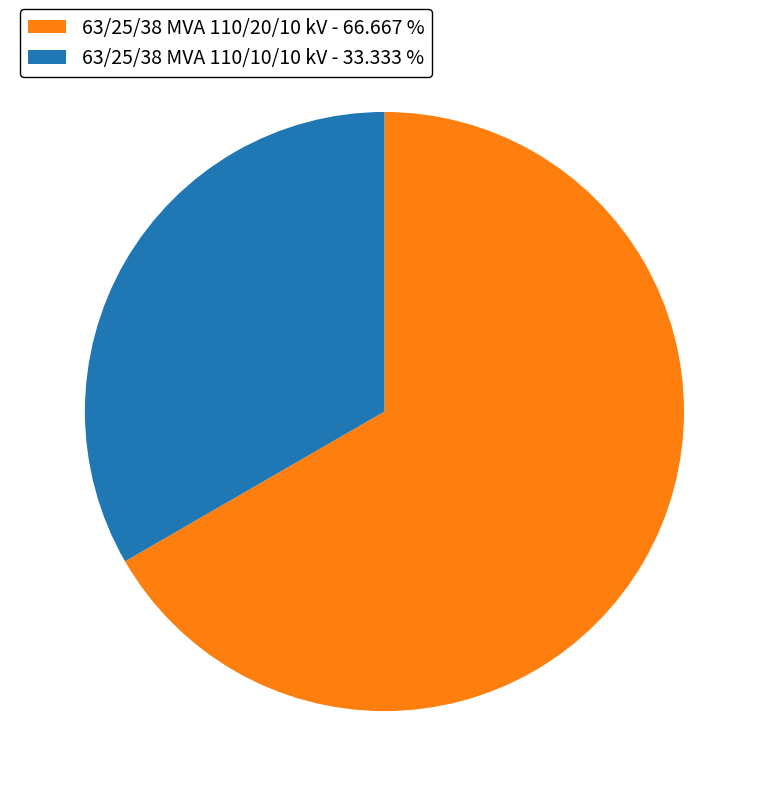

Does 63/25/38 MVA 110/20/10 kV - 66.667 % account for over 50% of the chart?

Yes